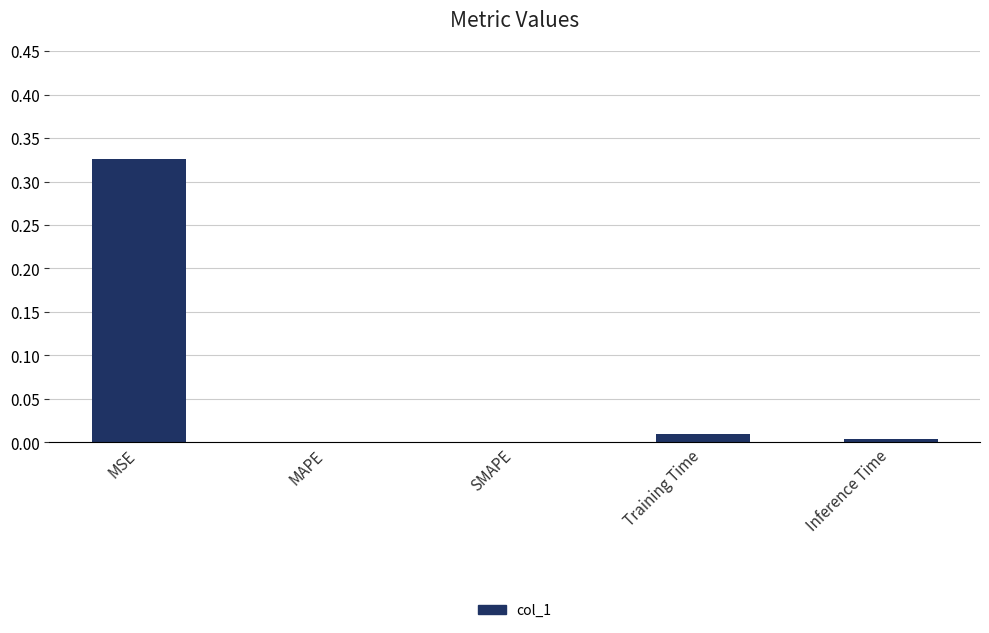

The value at MSE is 0.1. True or false?

False